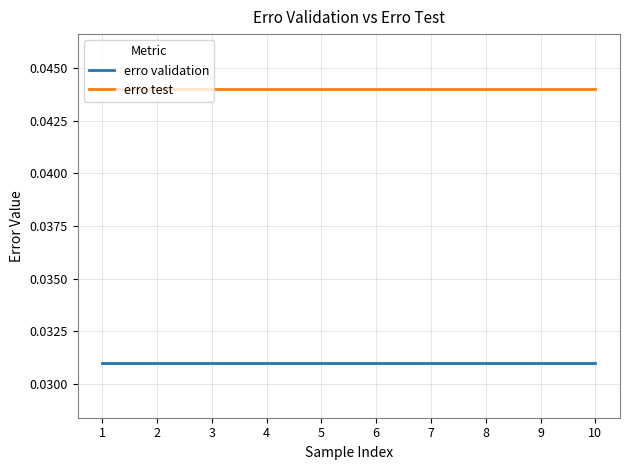

How many lines are shown in the chart?

2